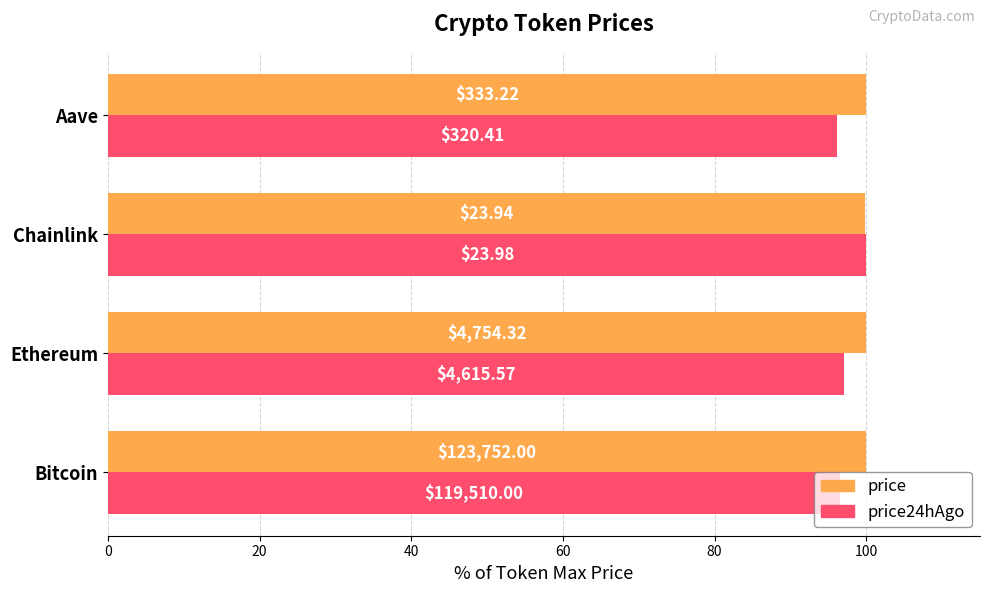

Rank the series by their maximum value, from lowest to highest.

price, price24hAgo